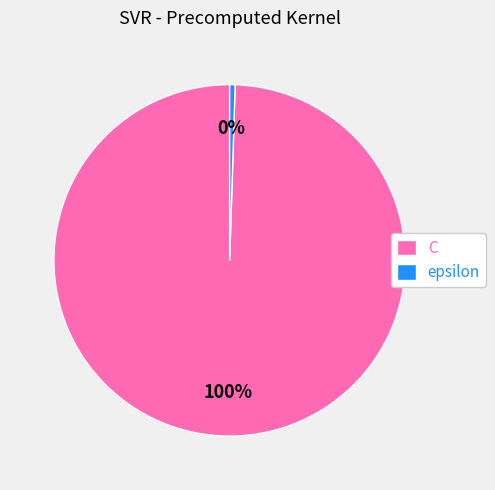

What is the majority slice?

C